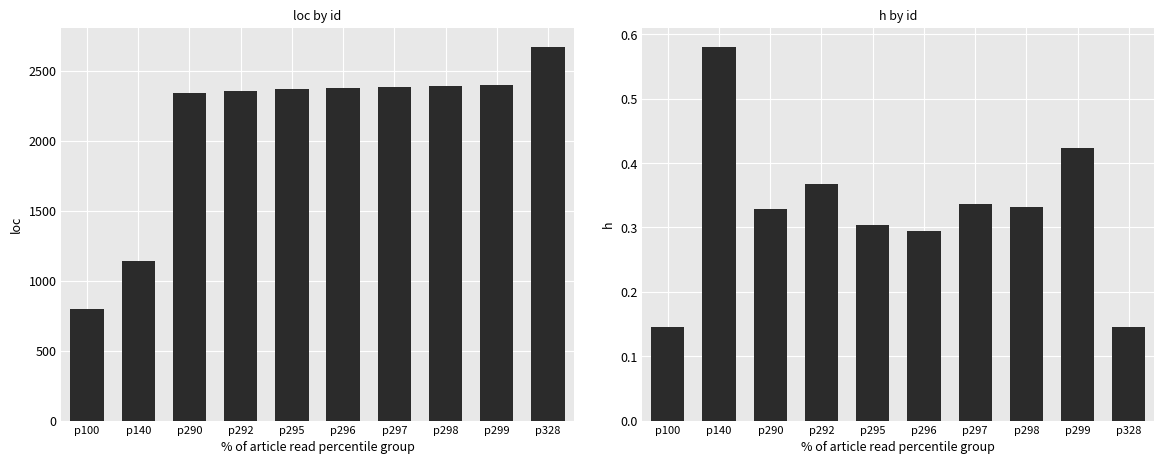

Reading left to right, transcribe all the data shown in this chart.

loc: p100=801.2	p140=1143.9	p290=2342.7	p292=2354.6	p295=2372.6	p296=2379.6	p297=2387.6	p298=2391.6	p299=2399.6	p328=2674.3
h: p100=0.1	p140=0.6	p290=0.3	p292=0.4	p295=0.3	p296=0.3	p297=0.3	p298=0.3	p299=0.4	p328=0.1